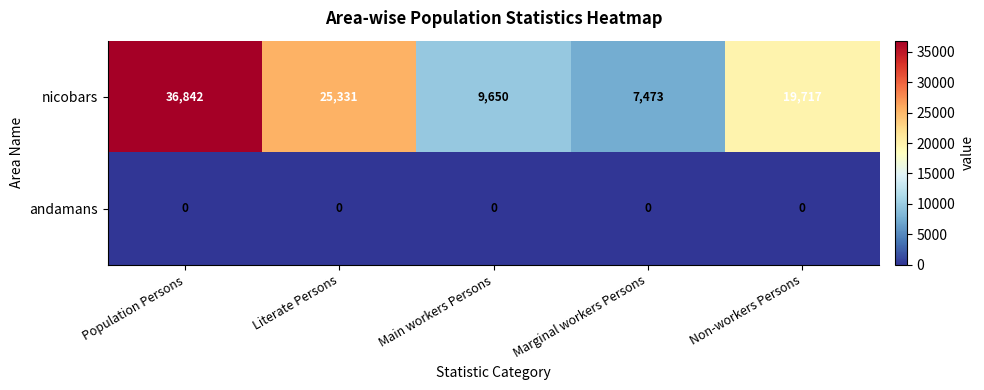

List the series in order of their overall mean, highest first.

nicobars, andamans